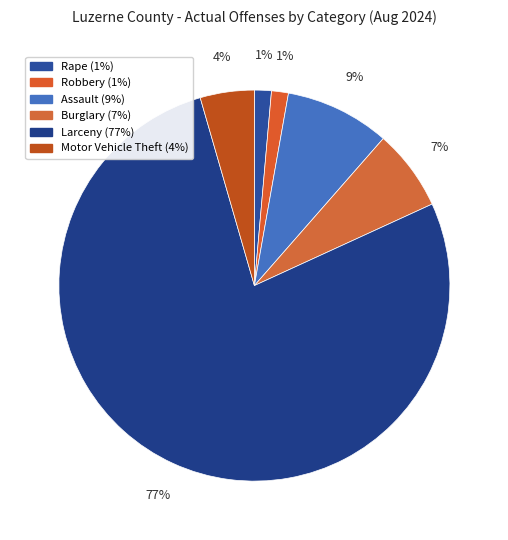

How many segments does this pie chart have?

6